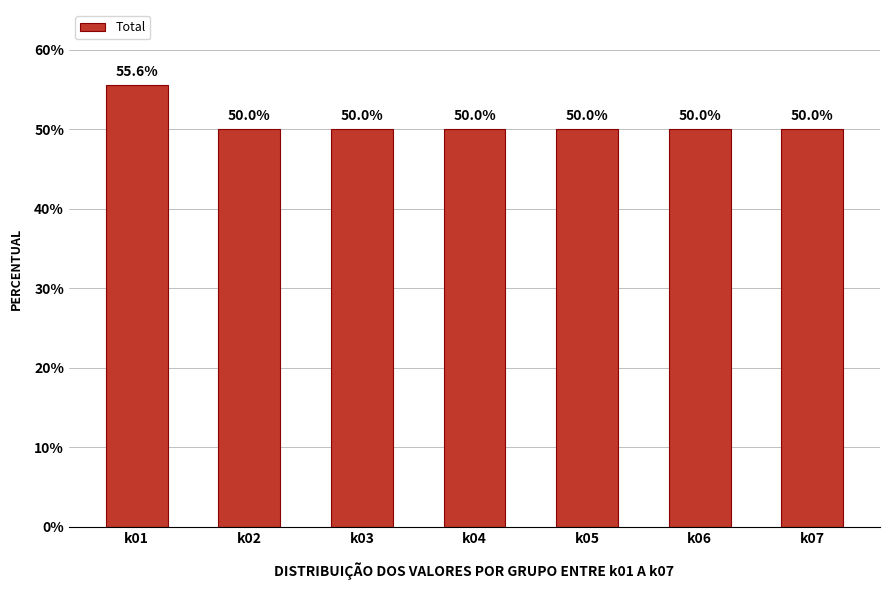

What is the value of the 6th bar from the left?

50.0